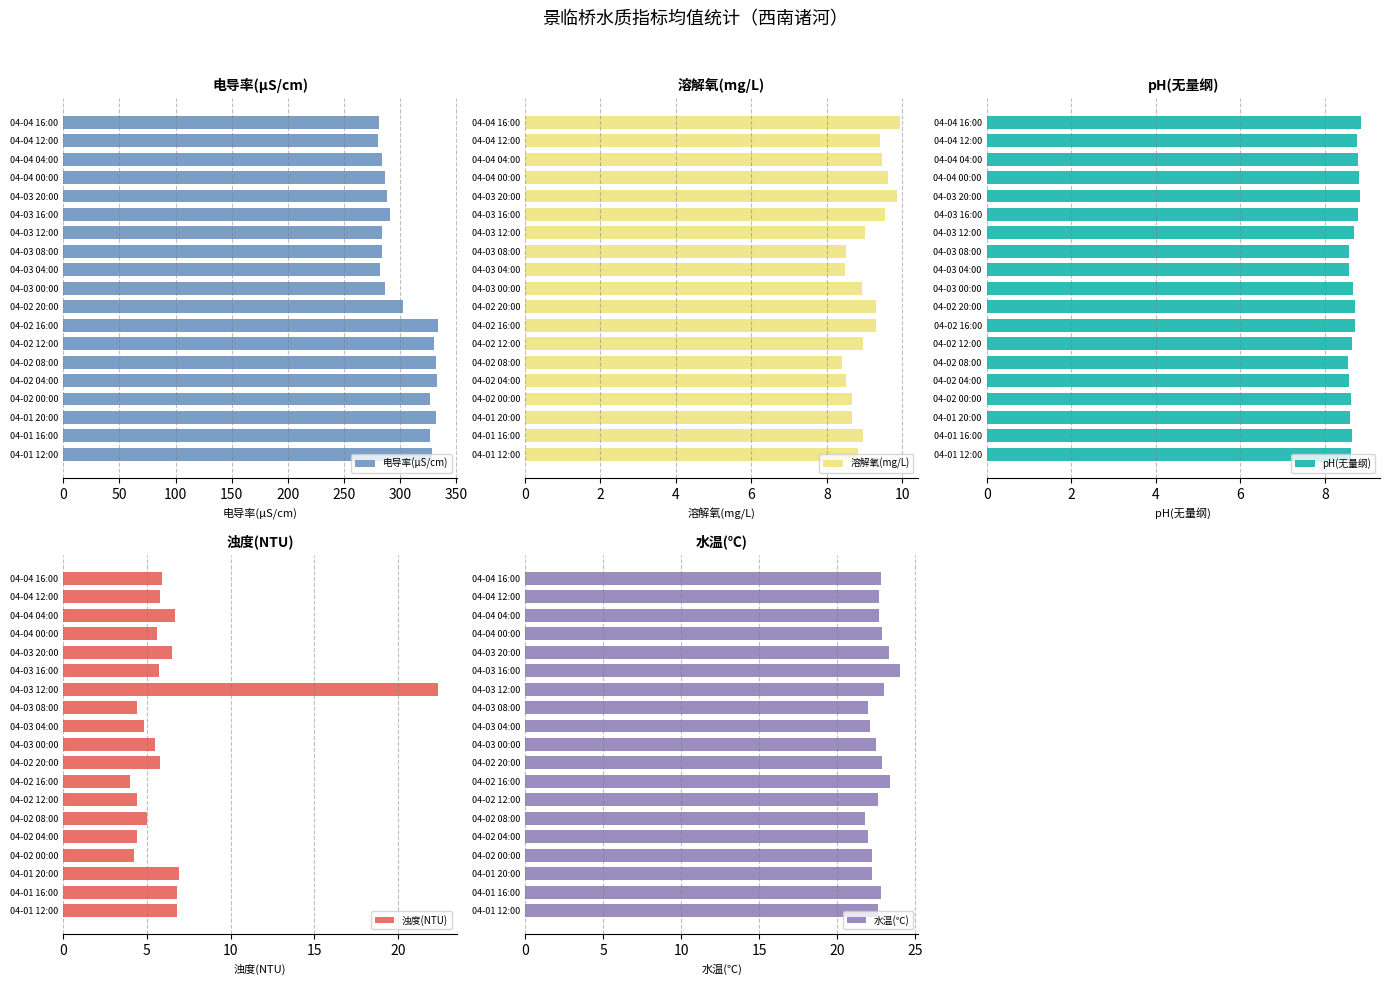

What is the difference between the maximum and second lowest values in the 电导率(μS/cm) series?

52.3